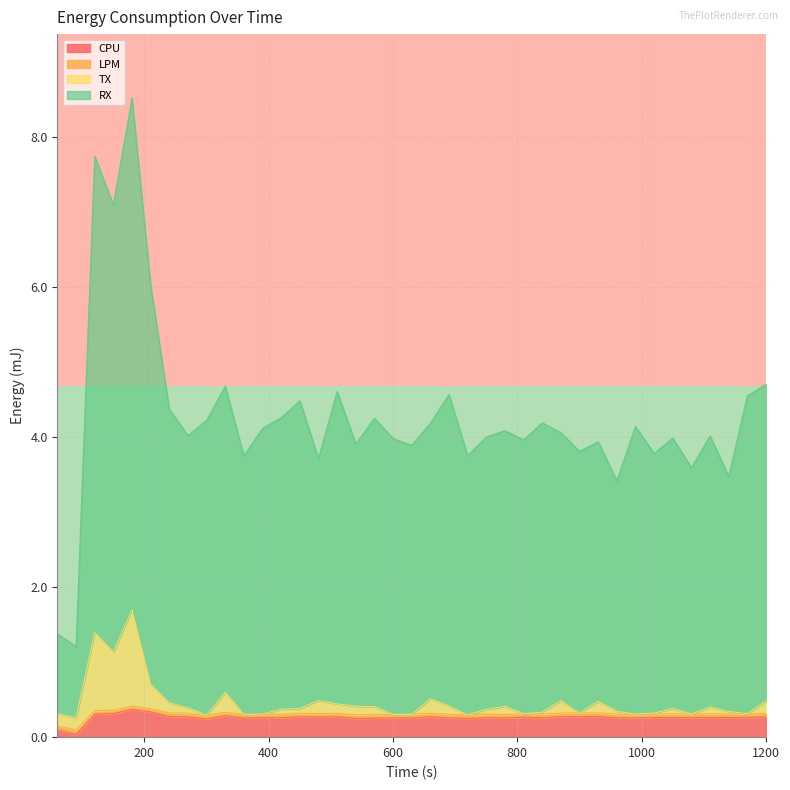

What is the highest value of the CPU series?

0.4